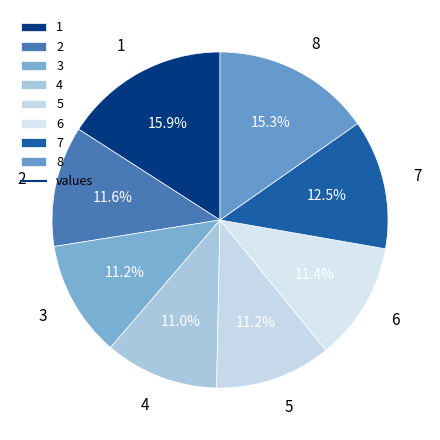

Between 2 and 7, which is larger?

7